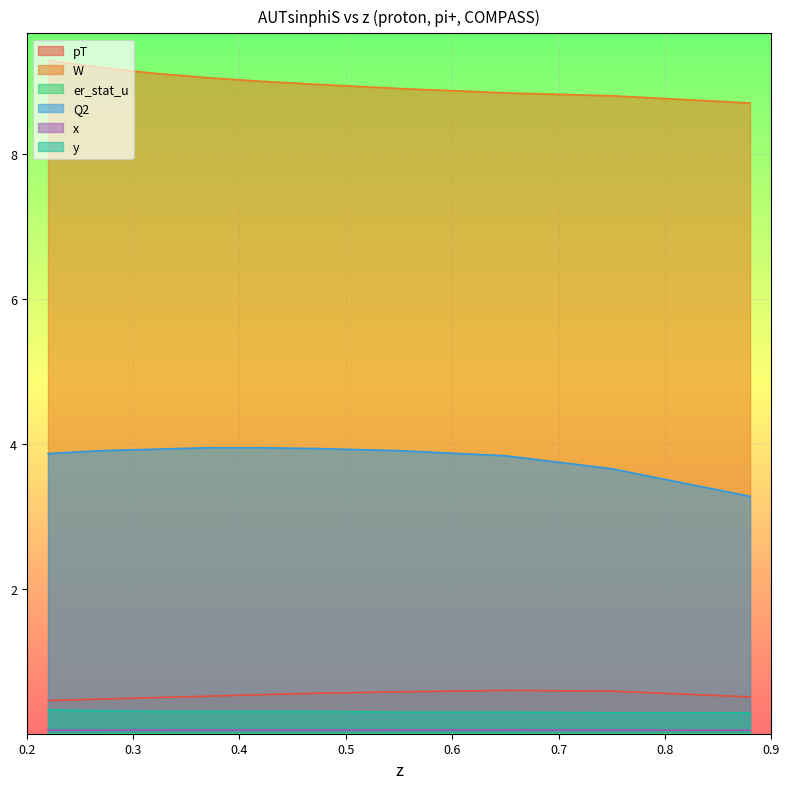

Reading left to right, extract all data points from this chart.

pT: 0.22=0.5	0.27=0.5	0.32=0.5	0.37=0.5	0.42=0.5	0.47=0.6	0.55=0.6	0.65=0.6	0.75=0.6	0.88=0.5
W: 0.22=9.3	0.27=9.2	0.32=9.1	0.37=9.1	0.42=9.0	0.47=9.0	0.55=8.9	0.65=8.8	0.75=8.8	0.88=8.7
er_stat_u: 0.22=0.0	0.27=0.0	0.32=0.0	0.37=0.0	0.42=0.0	0.47=0.0	0.55=0.0	0.65=0.0	0.75=0.0	0.88=0.0
Q2: 0.22=3.9	0.27=3.9	0.32=3.9	0.37=4.0	0.42=4.0	0.47=3.9	0.55=3.9	0.65=3.8	0.75=3.7	0.88=3.3
x: 0.22=0.1	0.27=0.1	0.32=0.1	0.37=0.1	0.42=0.1	0.47=0.1	0.55=0.1	0.65=0.1	0.75=0.1	0.88=0.1
y: 0.22=0.3	0.27=0.3	0.32=0.3	0.37=0.3	0.42=0.3	0.47=0.3	0.55=0.3	0.65=0.3	0.75=0.3	0.88=0.3